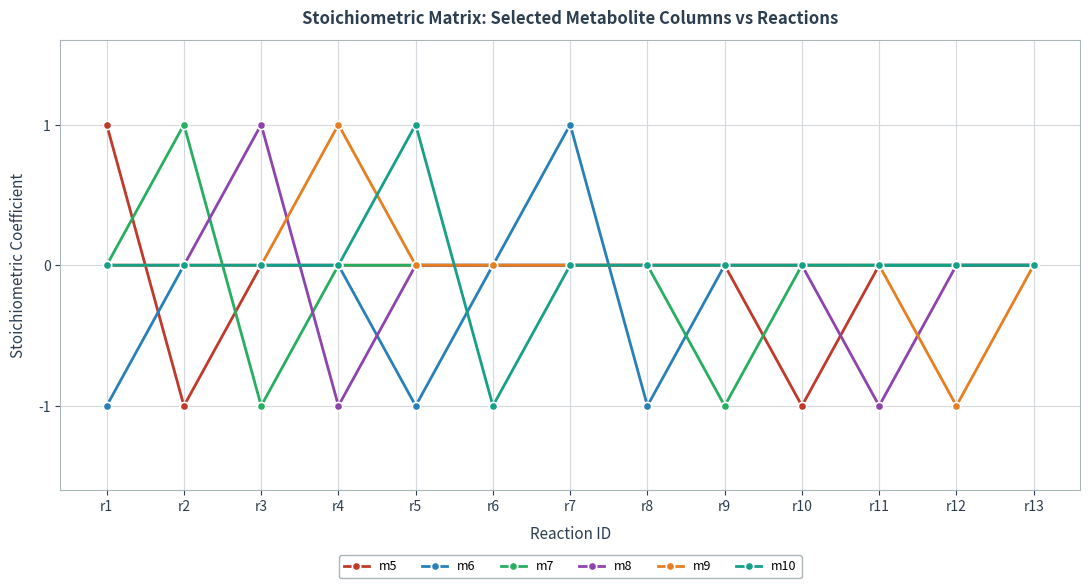

What is the spread (max minus min) of values at r8?

1